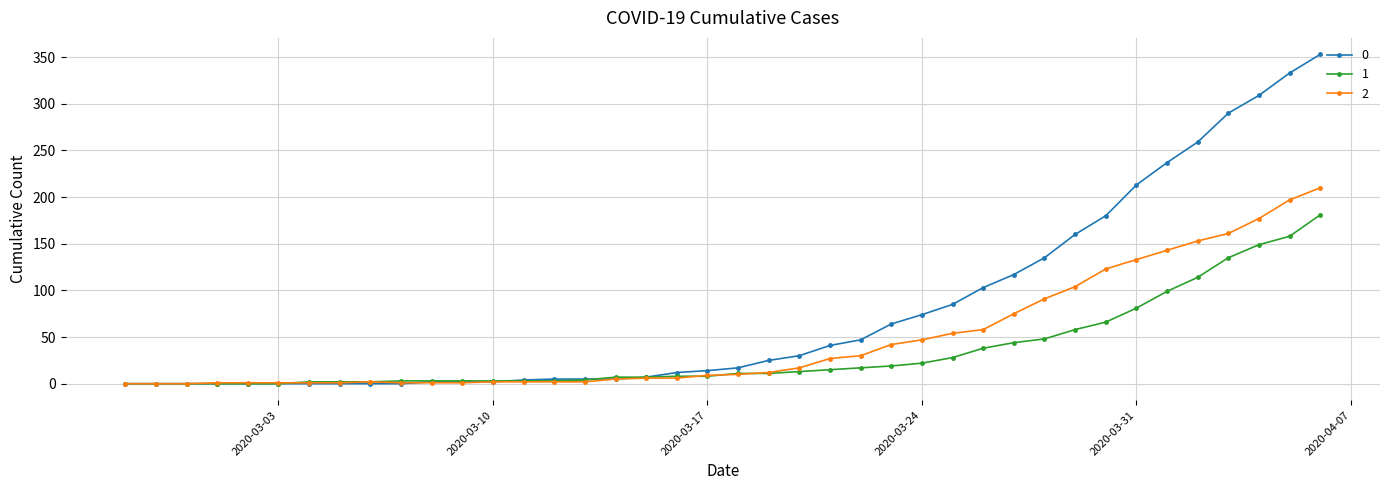

At how many categories does at least one series exceed 279?

4